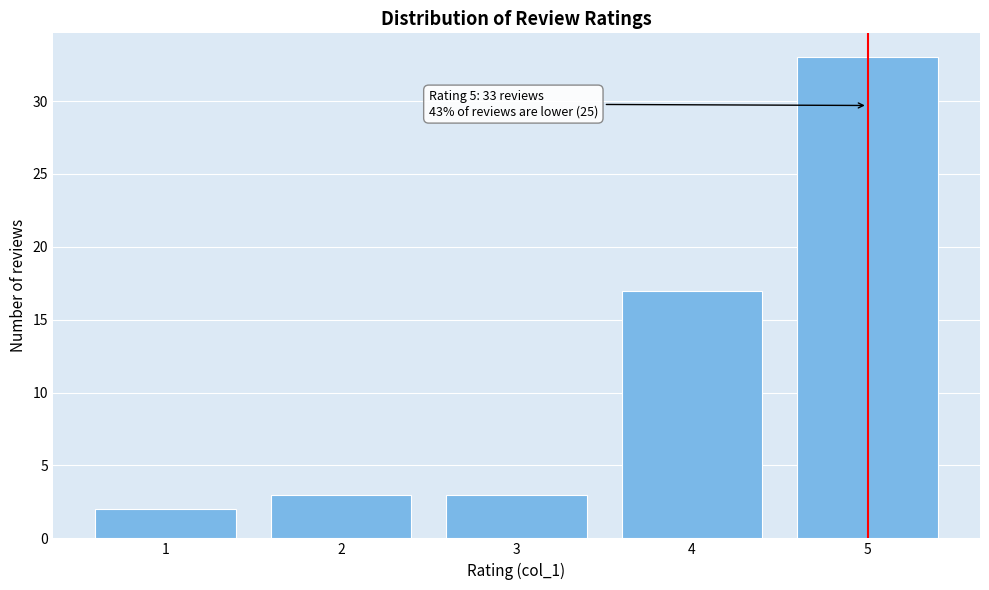

Reading left to right, transcribe all the data shown in this chart.

1=2	2=3	3=3	4=17	5=33